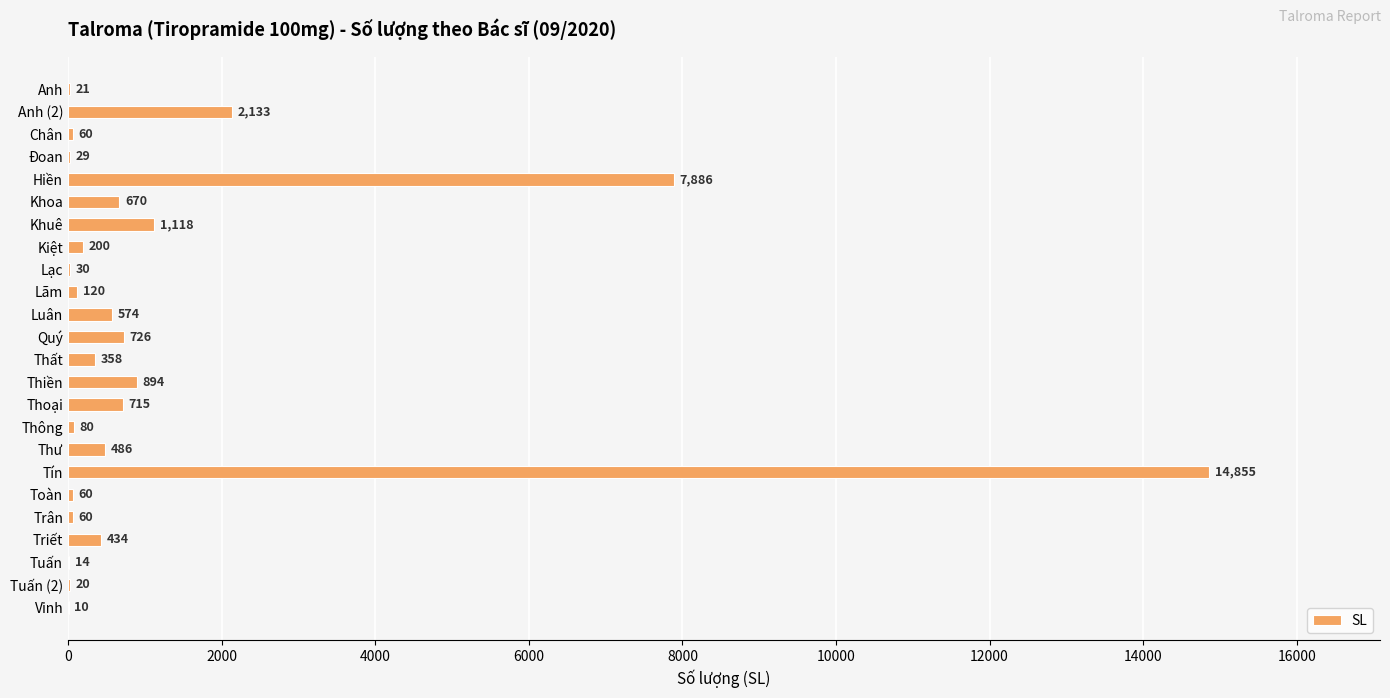

Reading top to bottom, transcribe all the data shown in this chart.

Anh=21	Anh (2)=2133	Chân=60	Đoan=29	Hiền=7886	Khoa=670	Khuê=1118	Kiệt=200	Lạc=30	Lãm=120	Luân=574	Quý=726	Thất=358	Thiền=894	Thoại=715	Thông=80	Thư=486	Tín=14855	Toàn=60	Trân=60	Triết=434	Tuấn=14	Tuấn (2)=20	Vinh=10